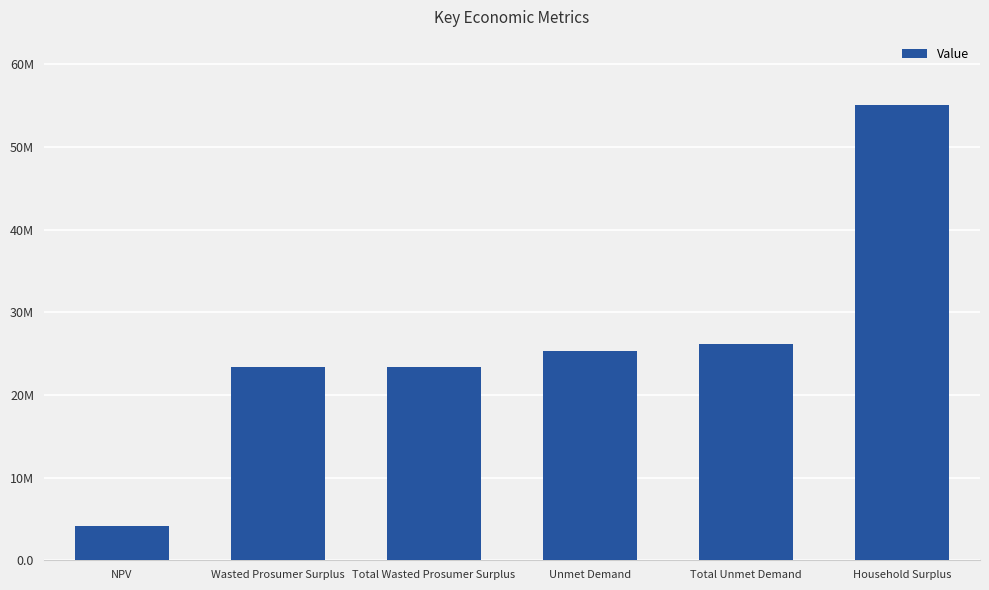

What is the change in value from NPV to Total Wasted Prosumer Surplus?

+19129221.4